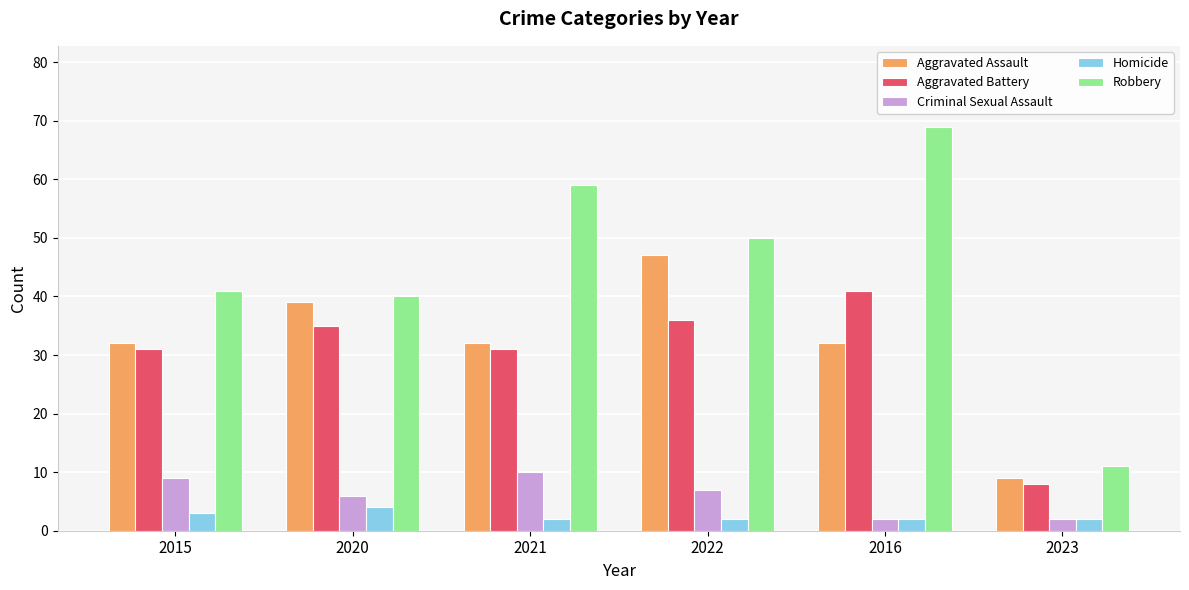

Which series has the largest range (max minus min)?

Robbery